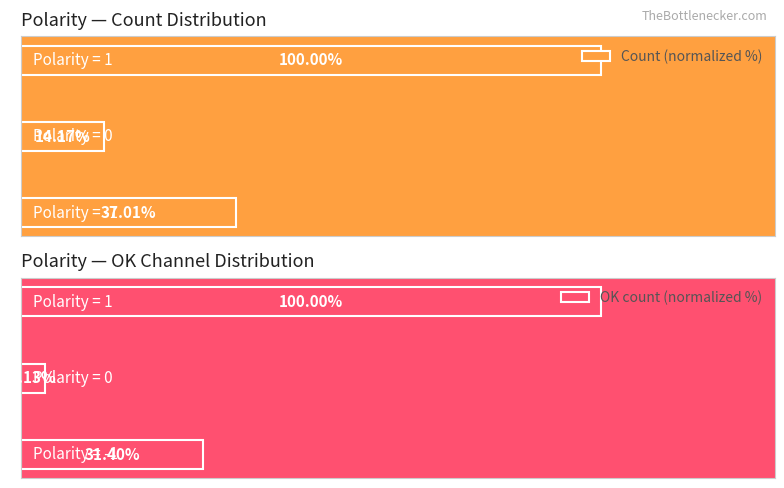

What is the greatest value displayed?

100.0